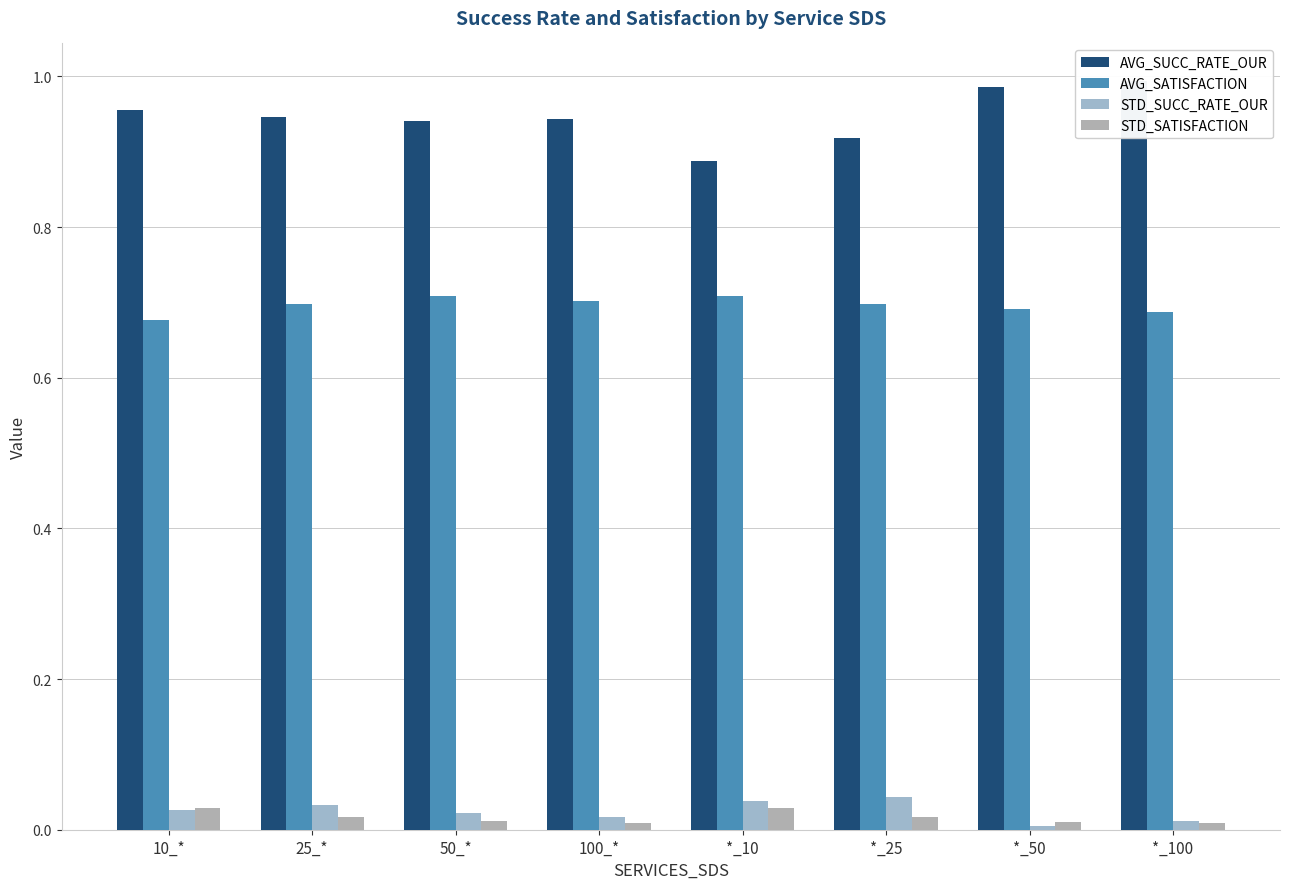

Where is AVG_SATISFACTION nearest to the value 0?

10_*